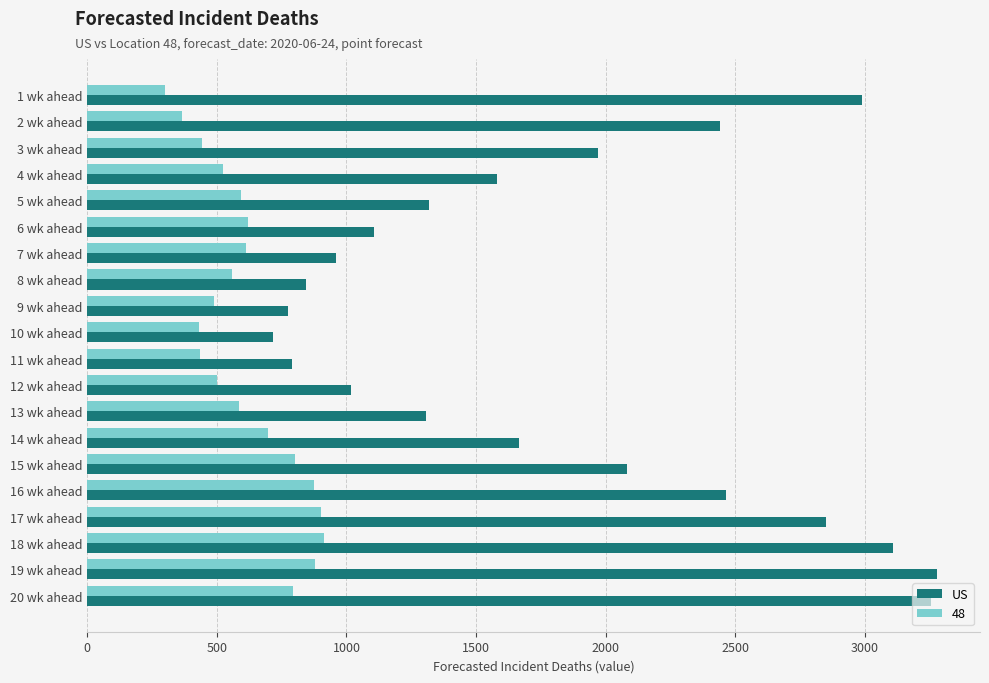

How many series are shown in this chart?

2